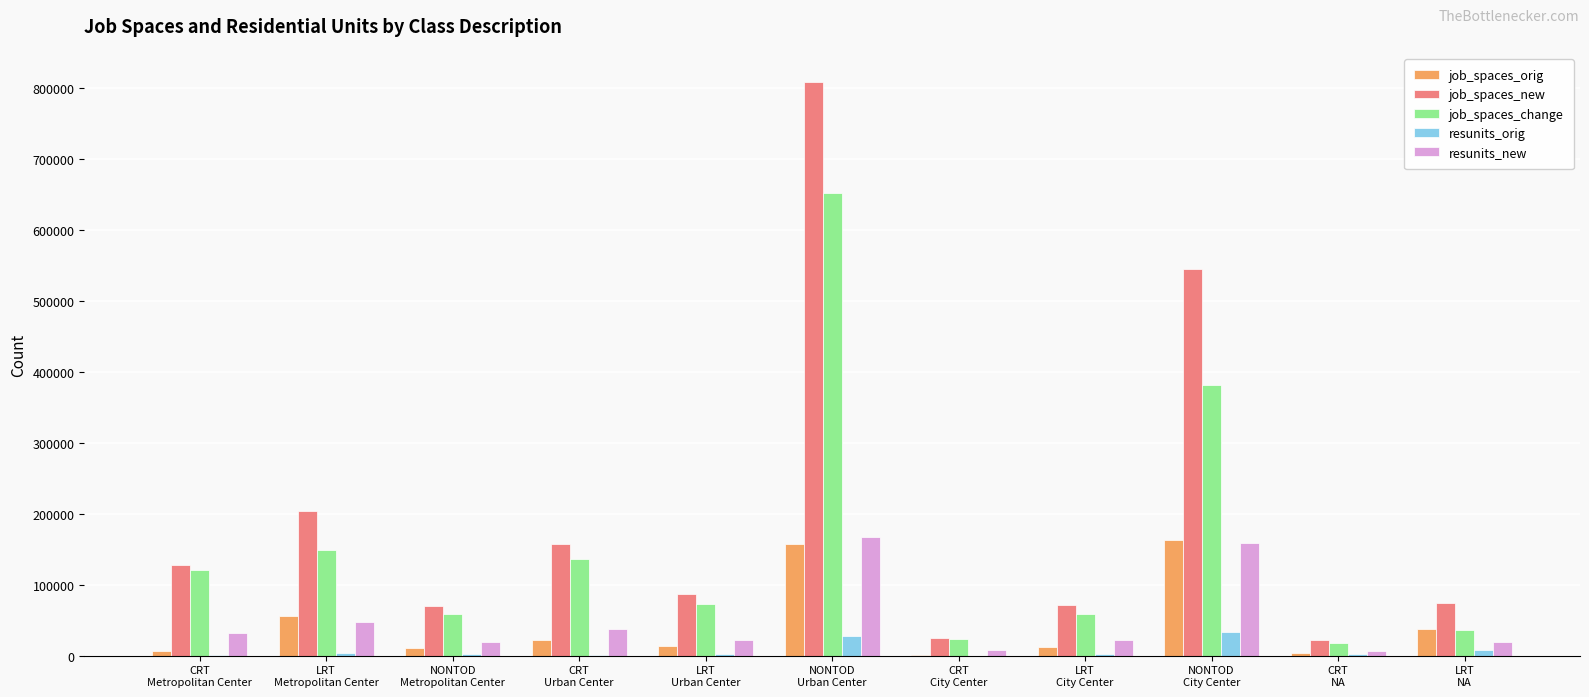

What is the sum of all resunits_orig values?

84000